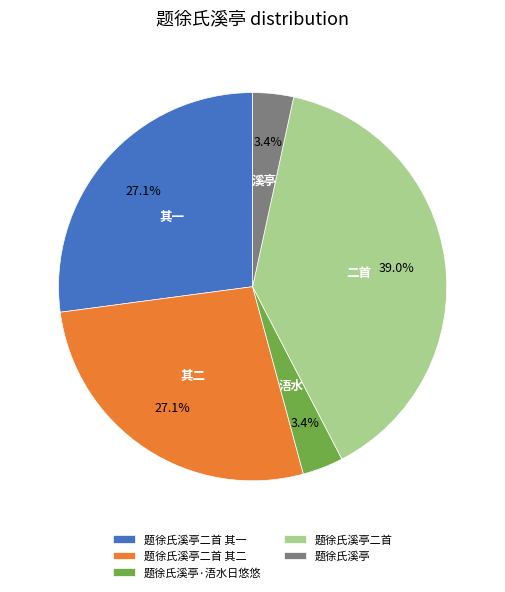

What is the ratio of the value at 题徐氏溪亭二首 其二 to the value at 题徐氏溪亭二首 其一?

1.0